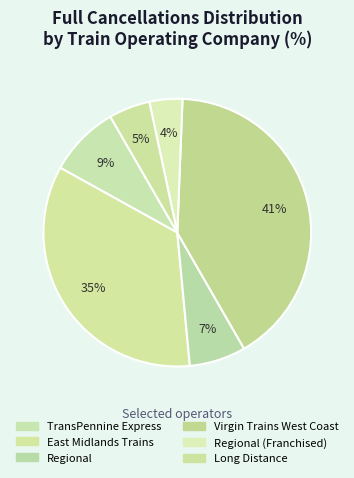

How many slices are in this pie chart?

6